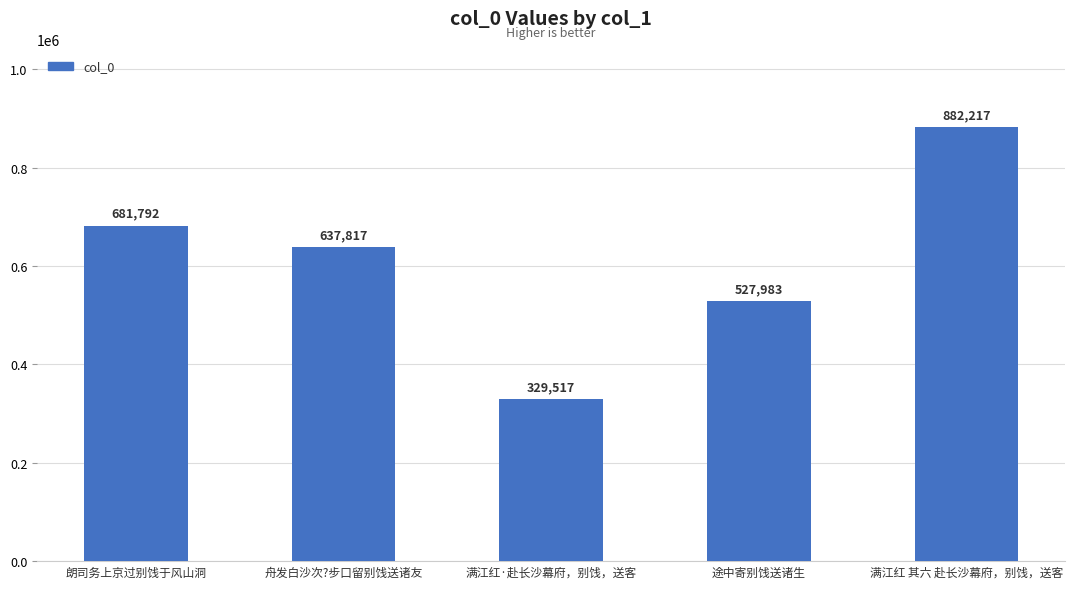

How many series are shown in this chart?

1